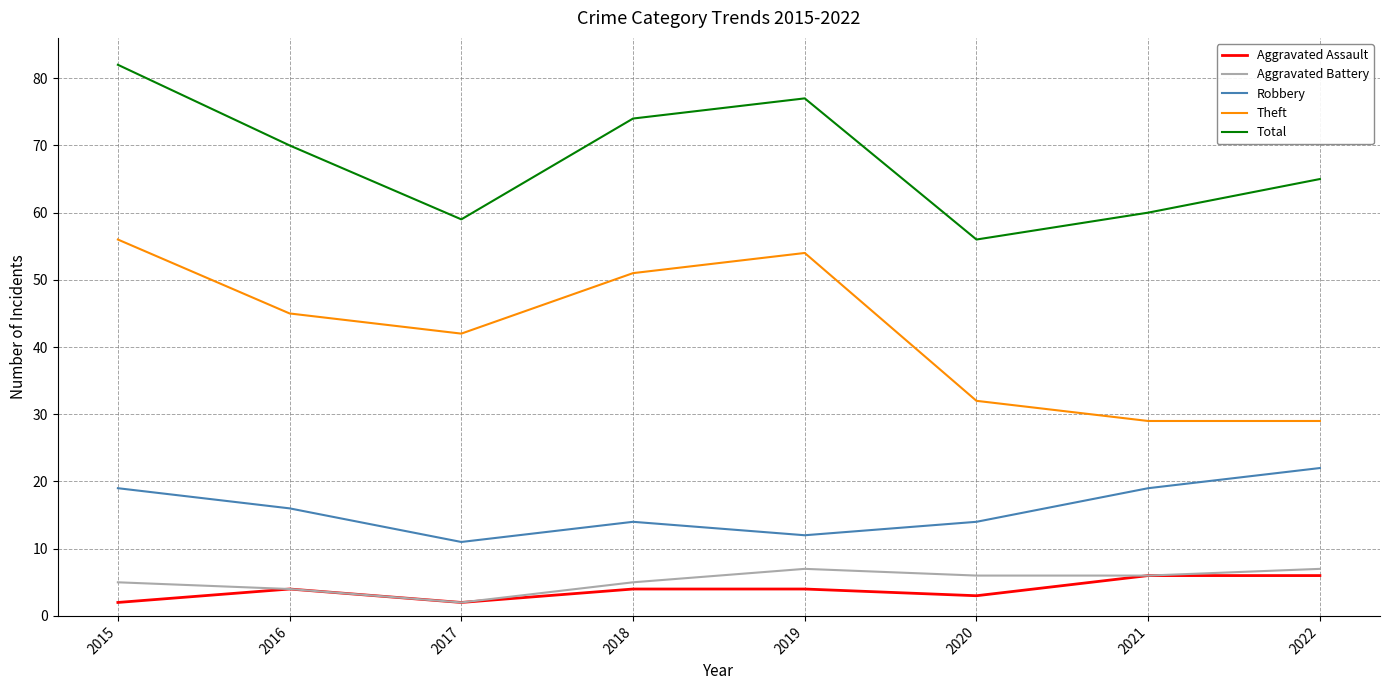

Between 2019 and 2020, which series saw the biggest shift?

Theft